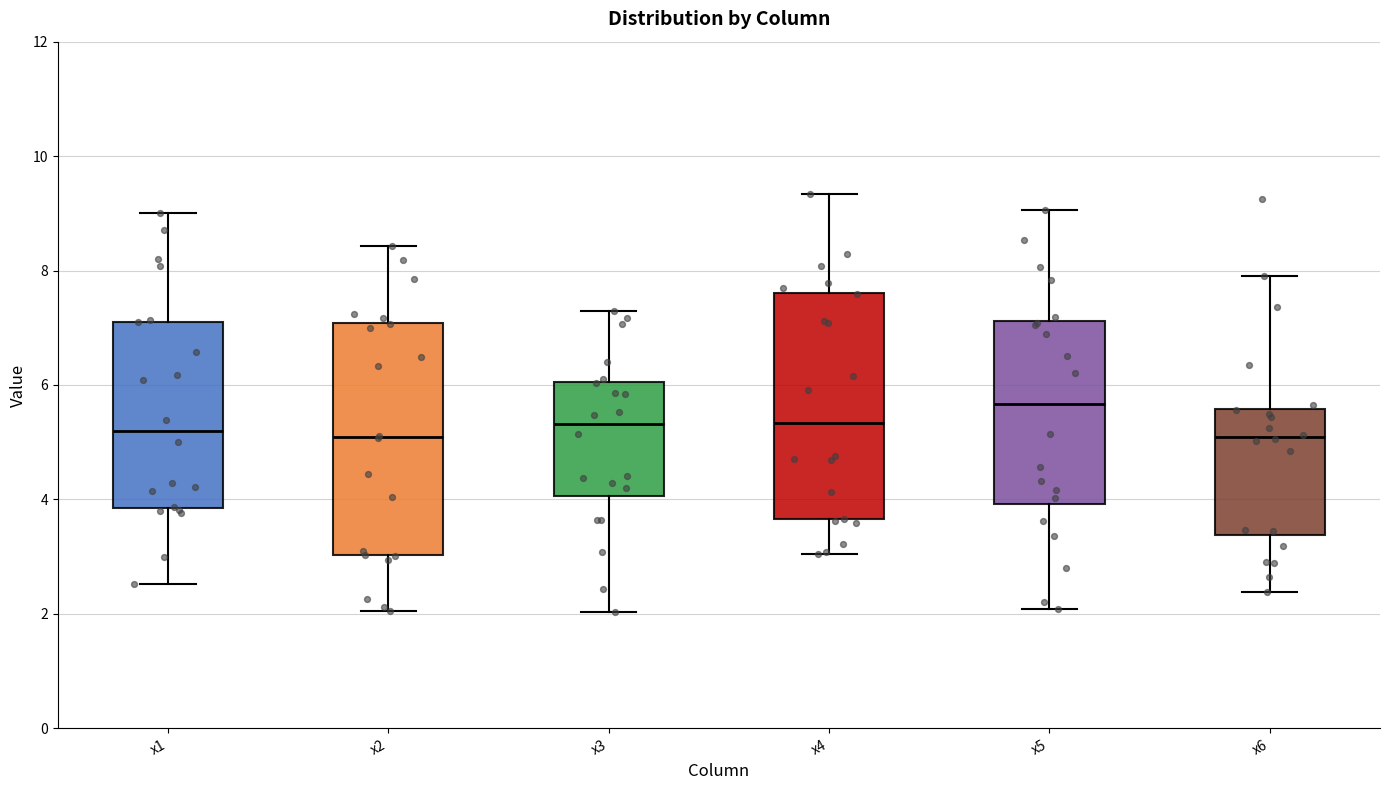

Reading left to right, transcribe this box plot: for each box, give where its median line is, the range the box spans, and where its two whiskers end, as read against the y-axis. The values are not printed on the chart, so give them approximately, as read against the axis.

x1: median 5.2, box 3.8 to 7.2, whiskers 2.6 to 9.0
x2: median 5.0, box 3.0 to 7.0, whiskers 2.0 to 8.4
x3: median 5.4, box 4.0 to 6.0, whiskers 2.0 to 7.4
x4: median 5.4, box 3.6 to 7.6, whiskers 3.0 to 9.4
x5: median 5.6, box 4.0 to 7.2, whiskers 2.0 to 9.0
x6: median 5.0, box 3.4 to 5.6, whiskers 2.4 to 8.0